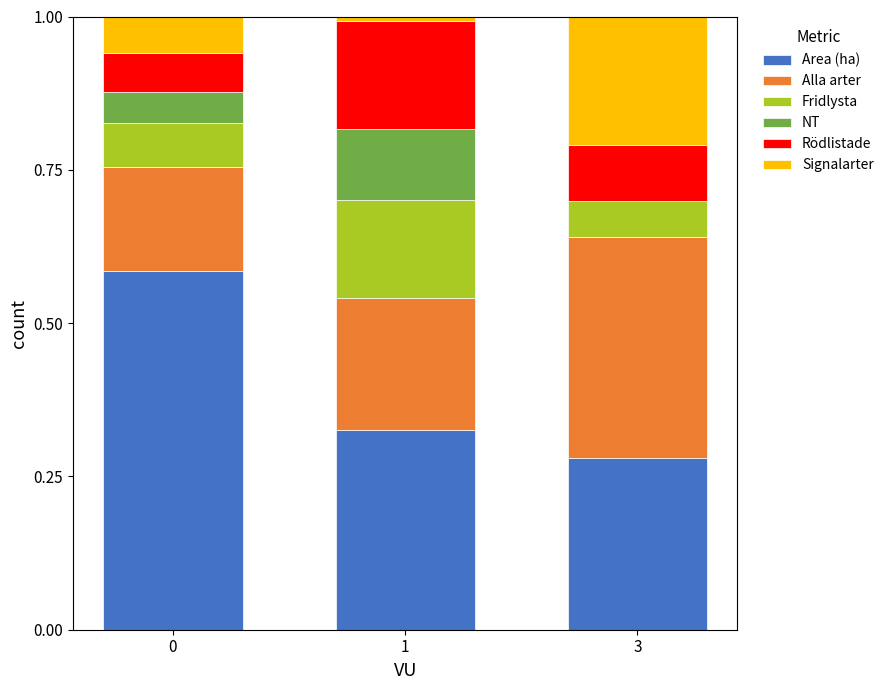

What is the sum of the Area (ha) values at 0 and 3?

0.9